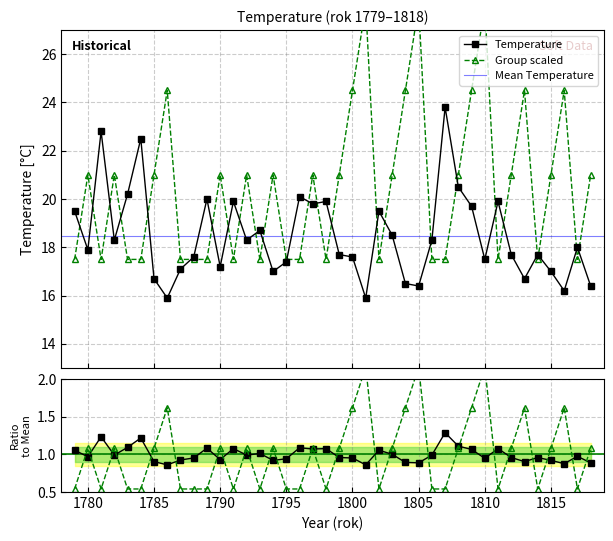

Reading right to left, what are all the values shown in this chart?

Temperature: 16.4	18.0	16.2	17.0	17.7	16.7	17.7	19.9	17.5	19.7	20.5	23.8	18.3	16.4	16.5	18.5	19.5	15.9	17.6	17.7	19.9	19.8	20.1	17.4	17.0	18.7	18.3	19.9	17.2	20.0	17.6	17.1	15.9	16.7	22.5	20.2	18.3	22.8	17.9	19.5
Group: 21.0	17.5	24.5	21.0	17.5	24.5	21.0	17.5	28.0	24.5	21.0	17.5	17.5	28.0	24.5	21.0	17.5	28.0	24.5	21.0	17.5	21.0	17.5	17.5	21.0	17.5	21.0	17.5	21.0	17.5	17.5	17.5	24.5	21.0	17.5	17.5	21.0	17.5	21.0	17.5